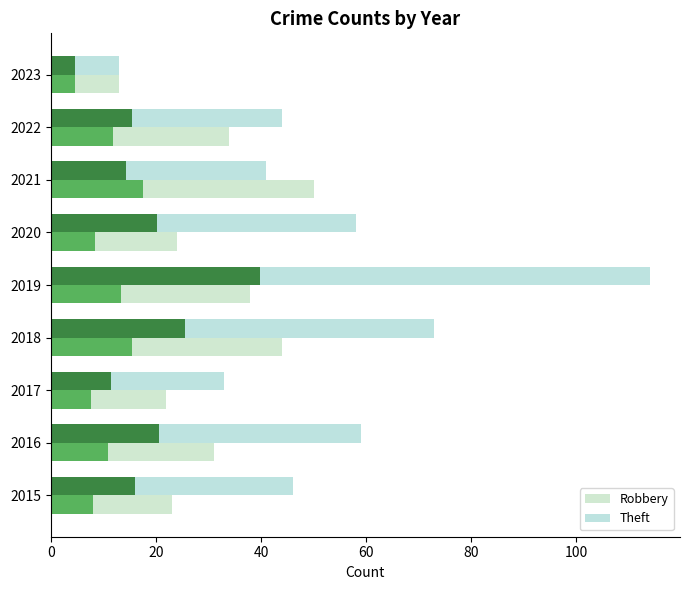

Reading left to right, list all the values displayed in this chart.

Robbery: 23	31	22	44	38	24	50	34	13
Theft: 46	59	33	73	114	58	41	44	13